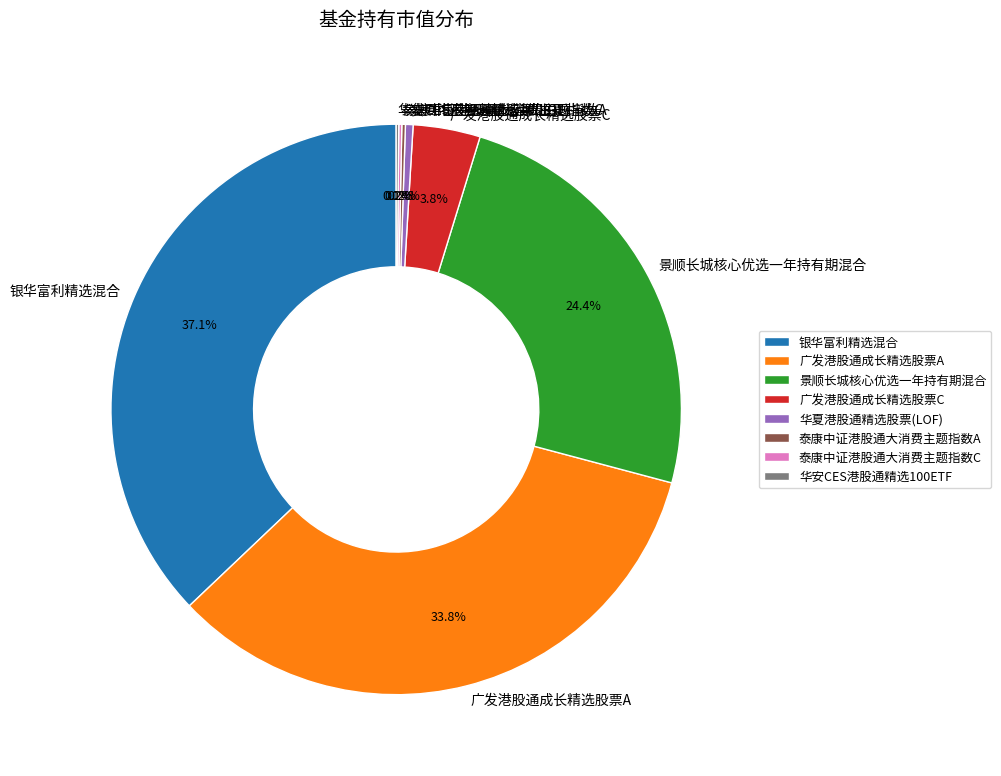

What is the total percentage of 景顺长城核心优选一年持有期混合 and 华夏港股通精选股票(LOF)?

24.8%